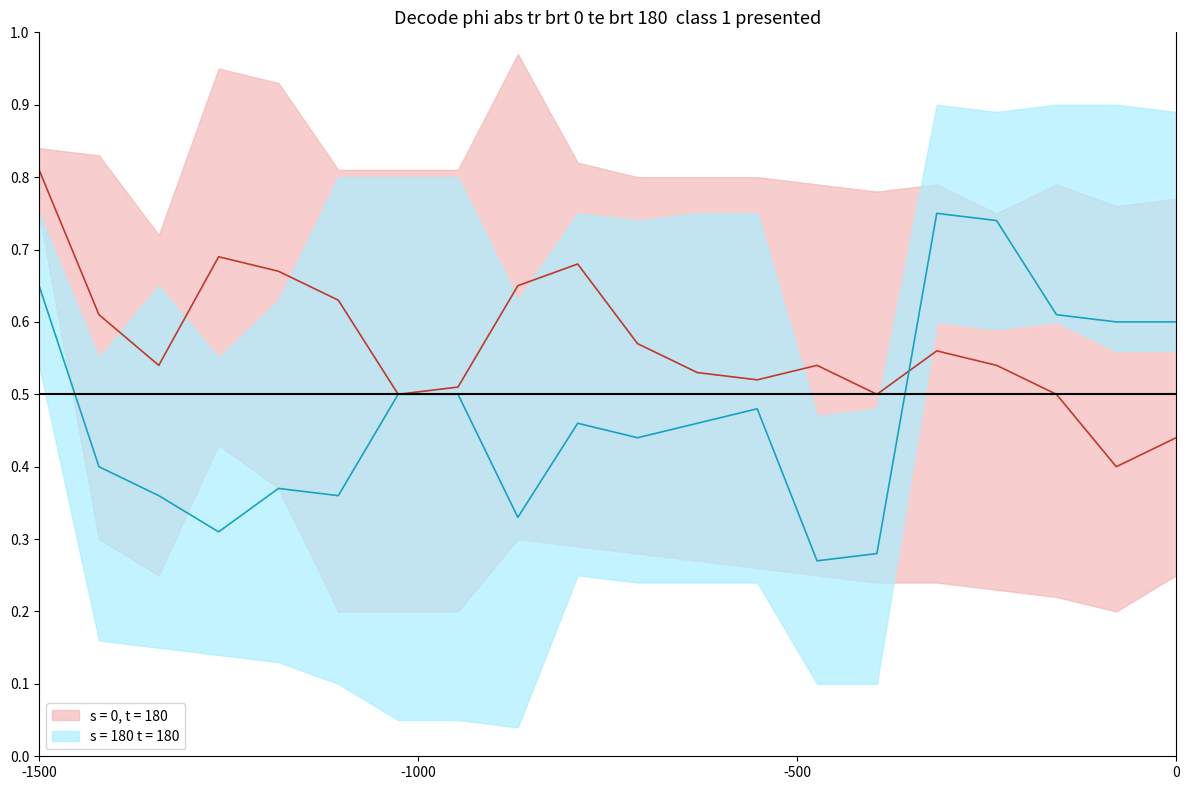

Does the chart display data point markers on the line(s)?

No